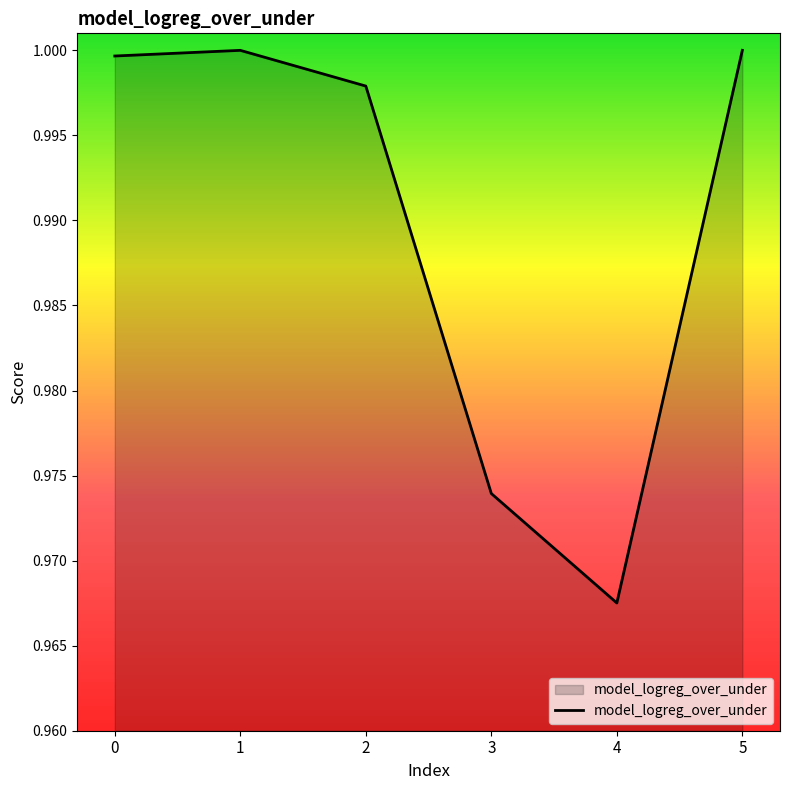

True or false: the data has more than 1 interior local peaks.

False